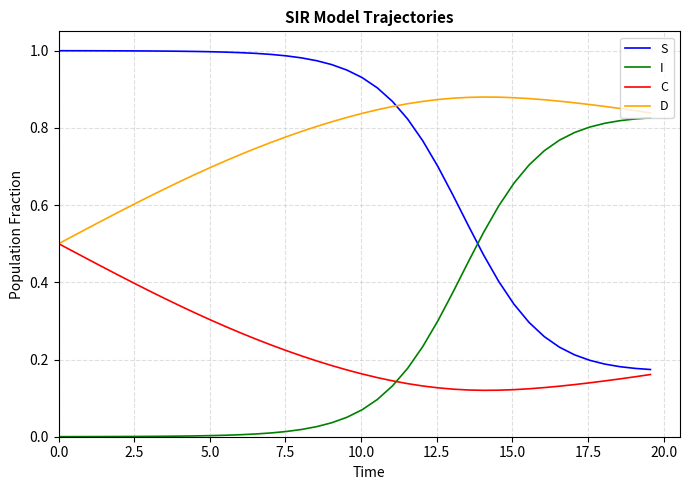

List the series in order of their peak value, highest first.

S, D, I, C